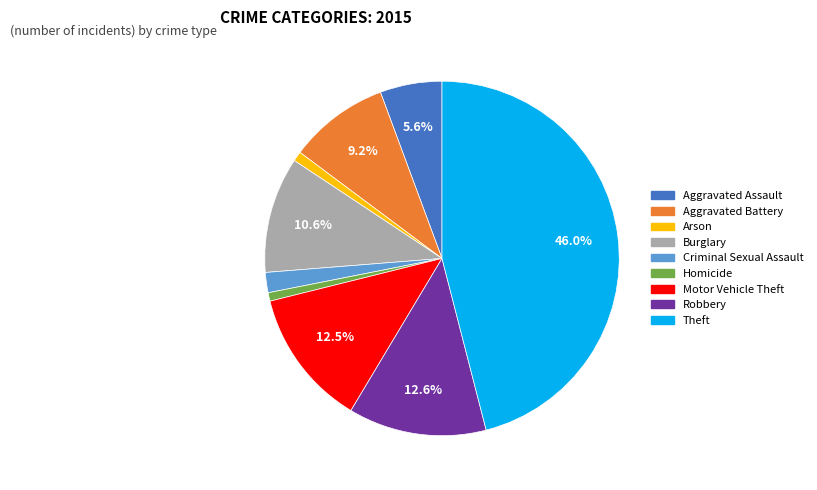

Which category has the biggest portion of the pie?

Theft